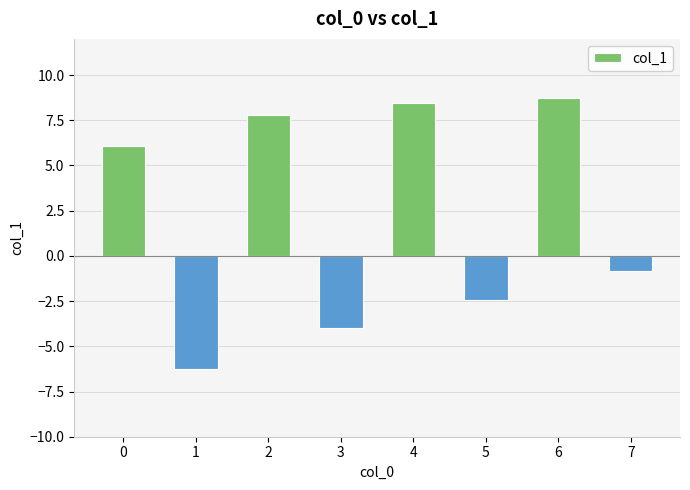

What is the change in value from 2 to 6?

+0.9